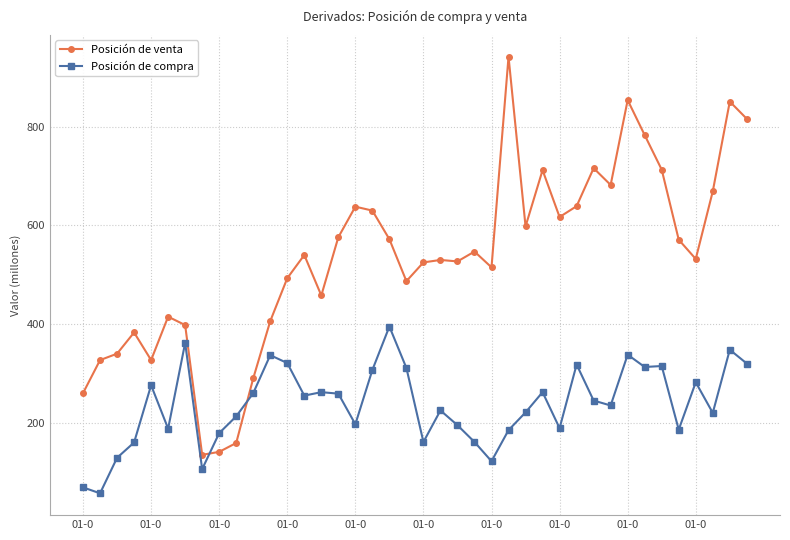

List the series in order of their peak value, highest first.

Posición de venta, Posición de compra